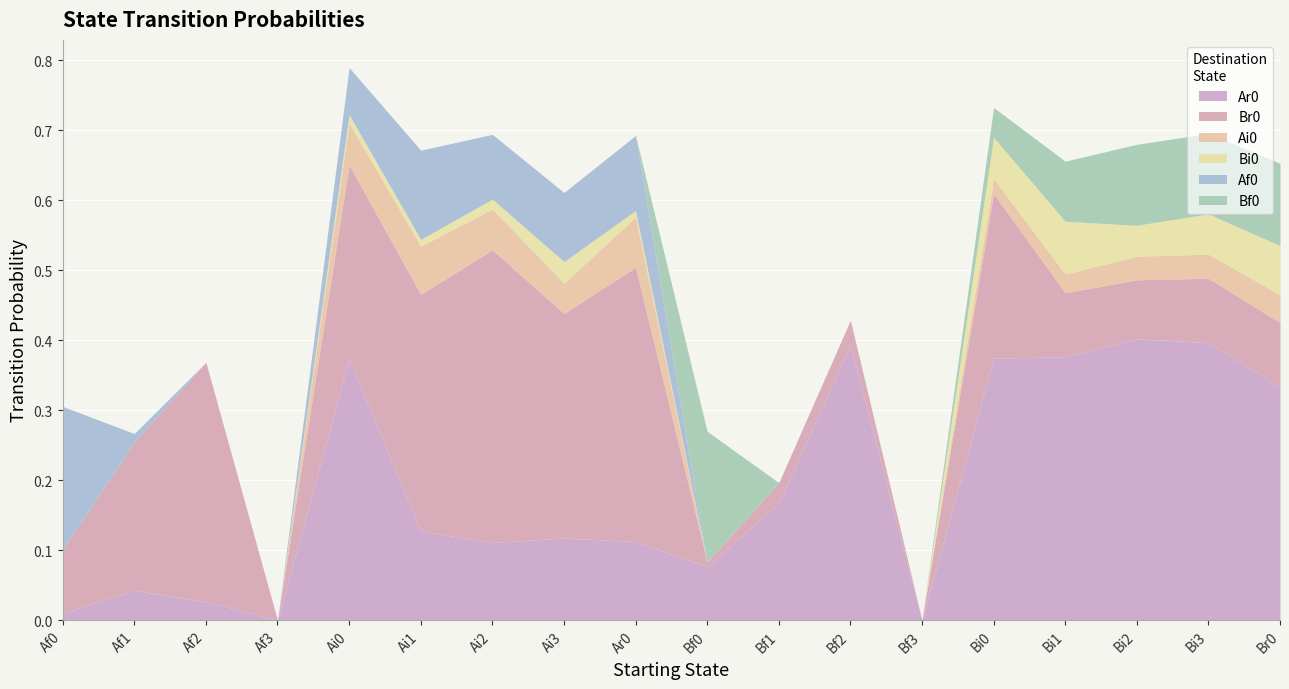

Between Bi0 and Bi1, which is larger?

Bi1